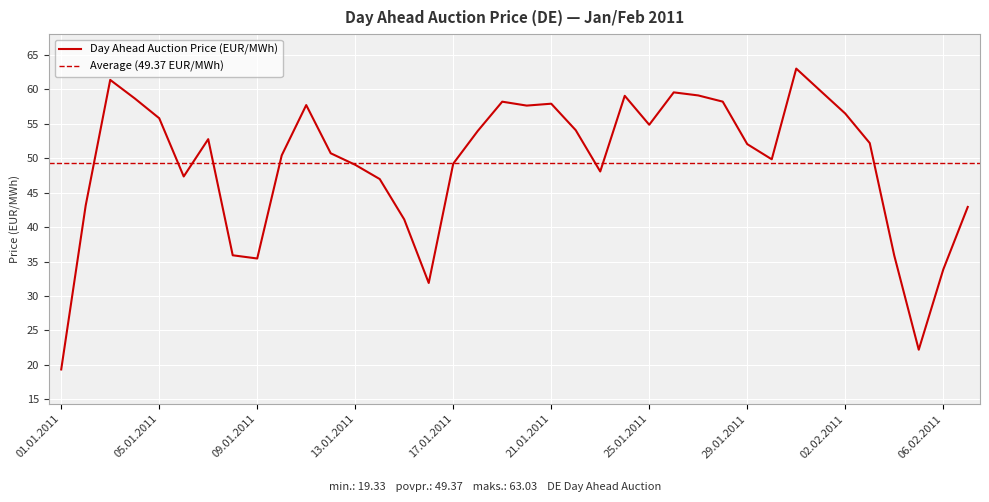

Approximately how many times larger is the value at 24.01.2011 compared to 11.01.2011?

1.0